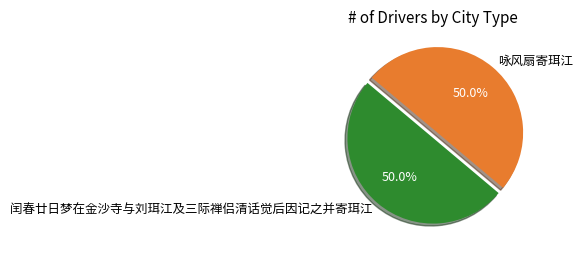

To the nearest percent, what portion does 闰春廿日梦在金沙寺与刘珥江及三际禅侣清话觉后因记之并寄珥江 represent?

50%